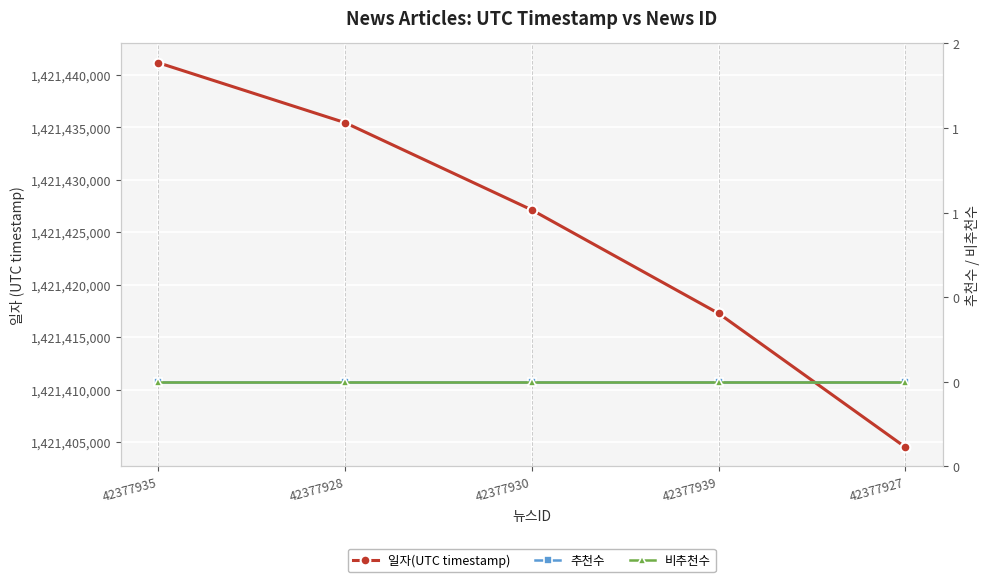

What position from the right is 42377928?

4